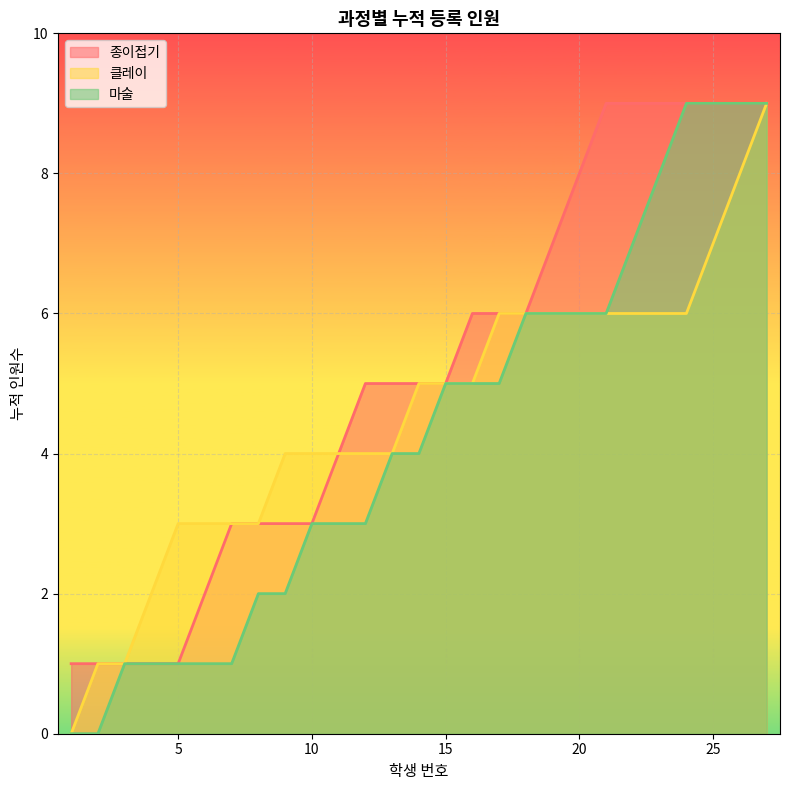

Between 2 and 9, which is larger?

9